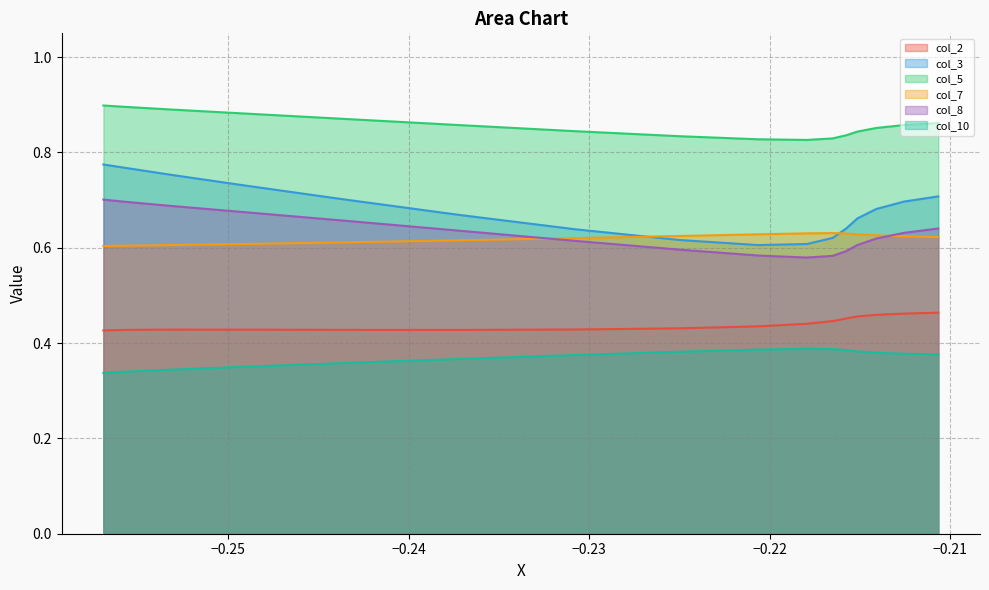

Reading left to right, extract all data points from this chart.

col_2: 0.4	0.4	0.4	0.4	0.4	0.4	0.4	0.4	0.4	0.4	0.4	0.5	0.5	0.5	0.5	0.5
col_3: 0.8	0.8	0.8	0.7	0.7	0.7	0.6	0.6	0.6	0.6	0.6	0.6	0.7	0.7	0.7	0.7
col_5: 0.9	0.9	0.9	0.9	0.9	0.9	0.8	0.8	0.8	0.8	0.8	0.8	0.8	0.9	0.9	0.9
col_7: 0.6	0.6	0.6	0.6	0.6	0.6	0.6	0.6	0.6	0.6	0.6	0.6	0.6	0.6	0.6	0.6
col_8: 0.7	0.7	0.7	0.7	0.7	0.6	0.6	0.6	0.6	0.6	0.6	0.6	0.6	0.6	0.6	0.6
col_10: 0.3	0.3	0.3	0.4	0.4	0.4	0.4	0.4	0.4	0.4	0.4	0.4	0.4	0.4	0.4	0.4